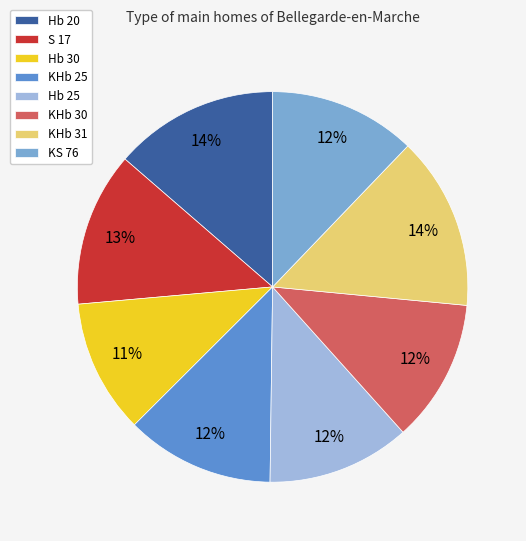

Is S 17 the majority of the pie?

No